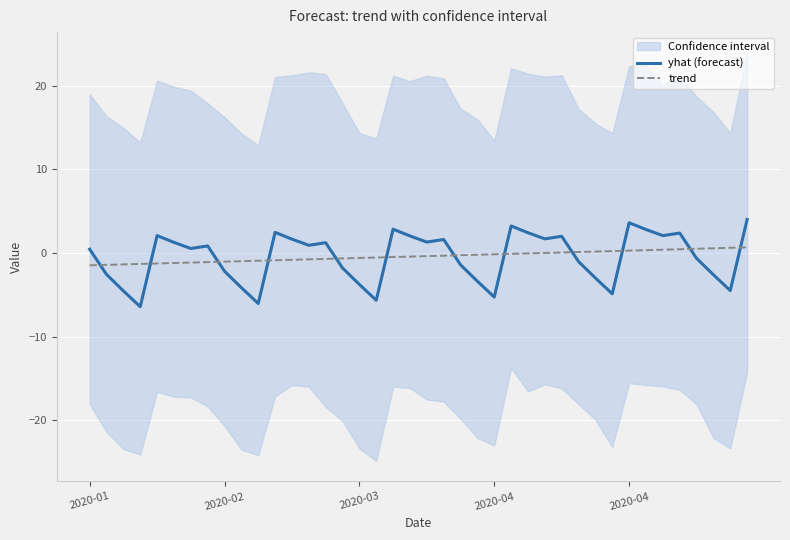

At 10, list the series in order from smallest to largest.

yhat (forecast), trend